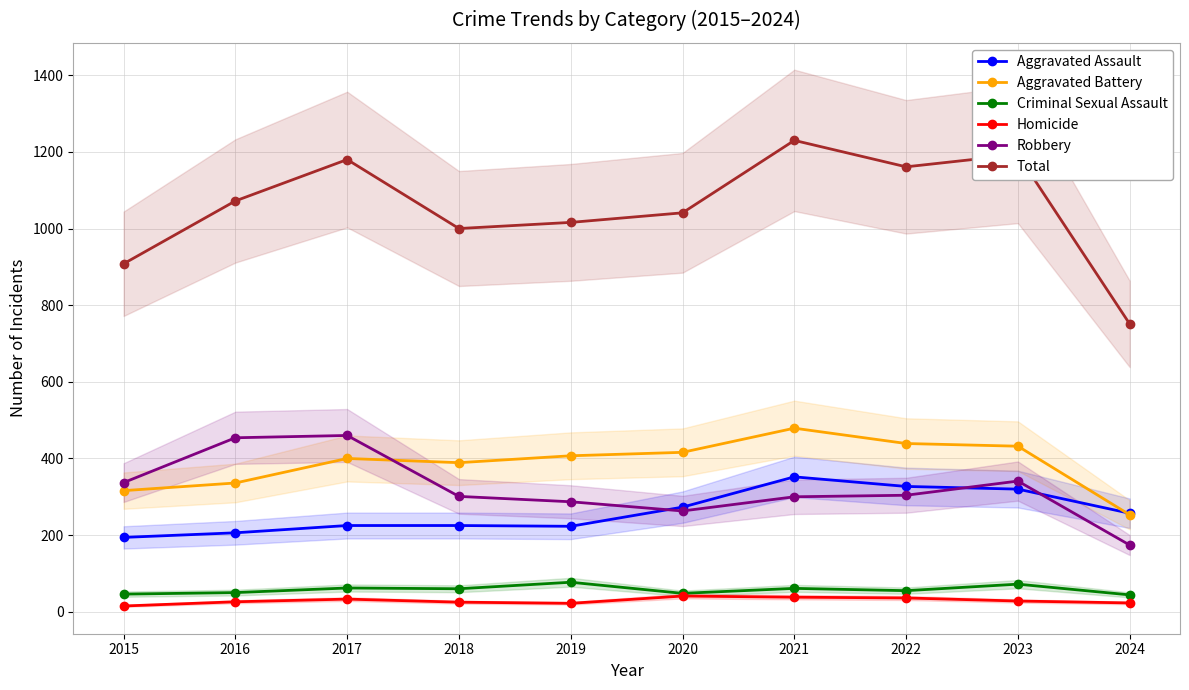

True or false: Total has more than 2 points higher than both neighbors.

True